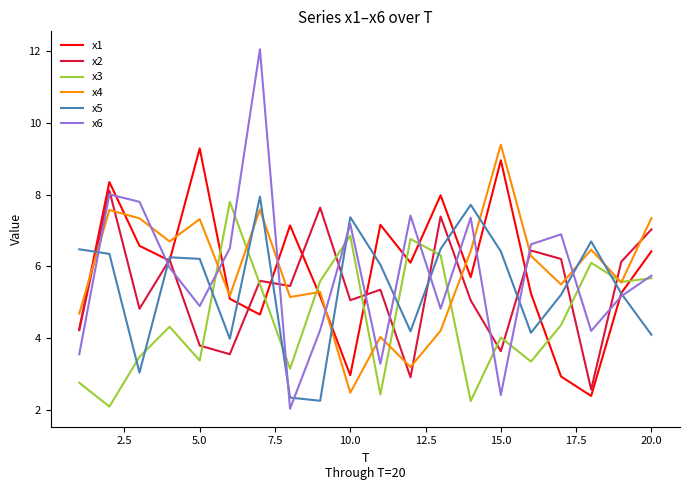

What is the smallest value displayed?

2.0